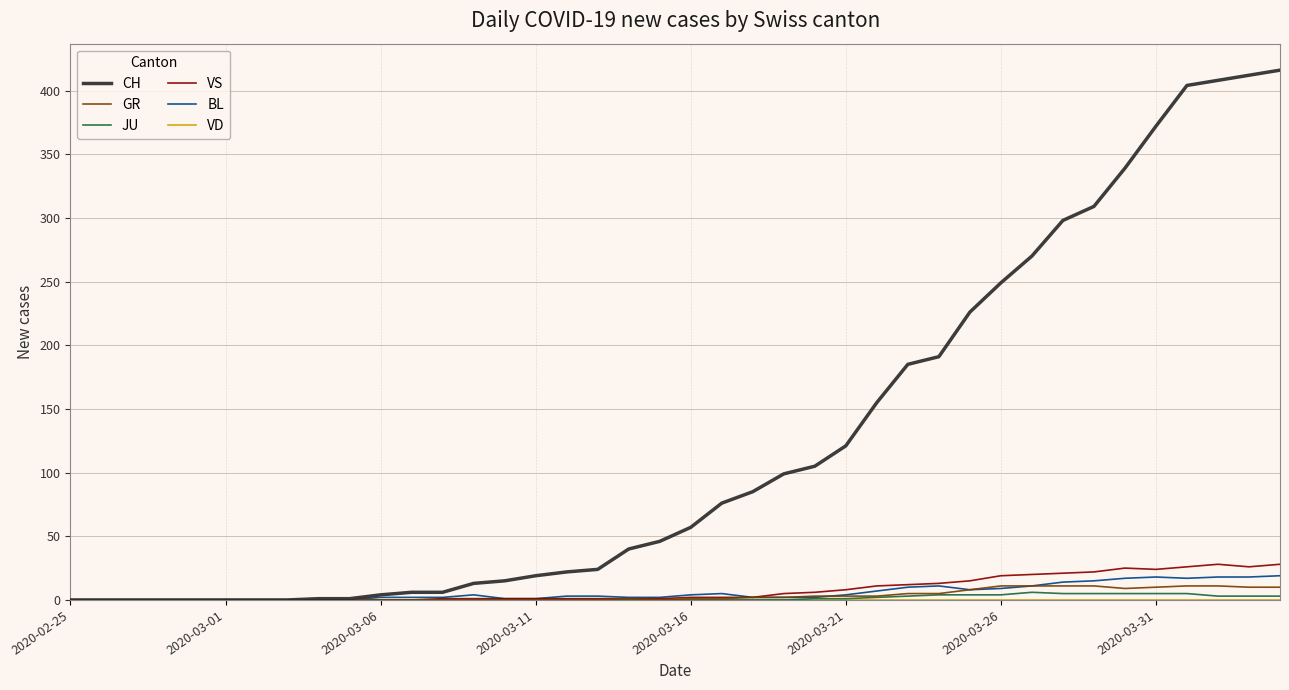

How many lines are shown in the chart?

6